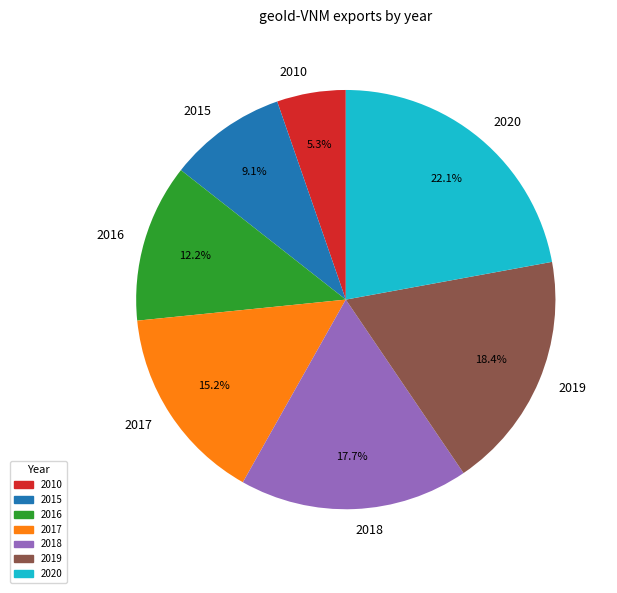

How many segments does this pie chart have?

7